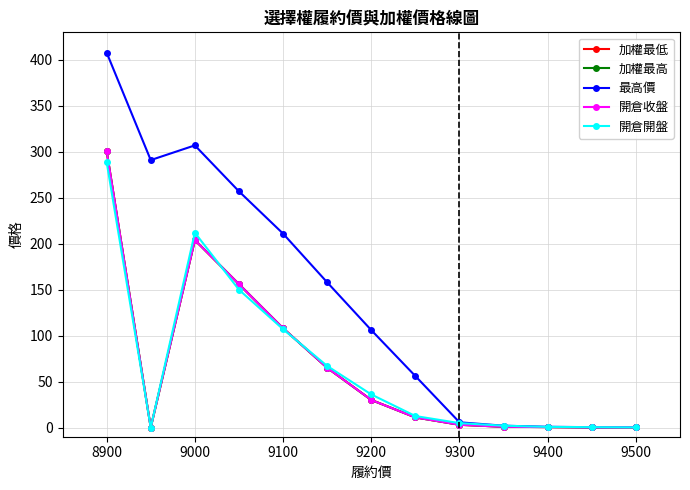

Does the chart display data point markers on the line(s)?

Yes